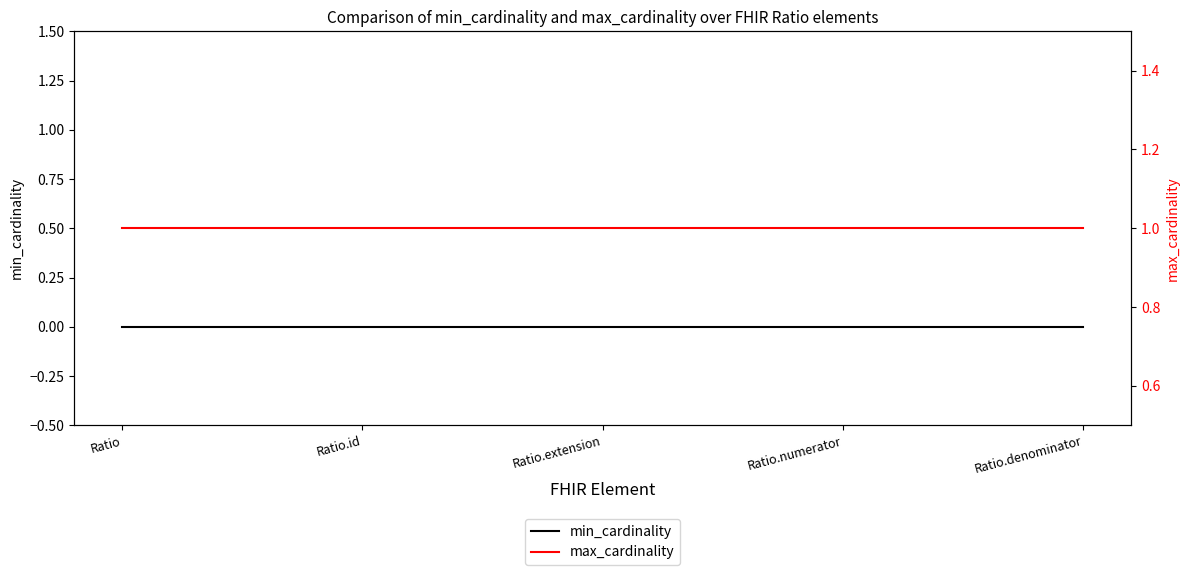

Is it true that max_cardinality equals 1 at Ratio.extension?

True